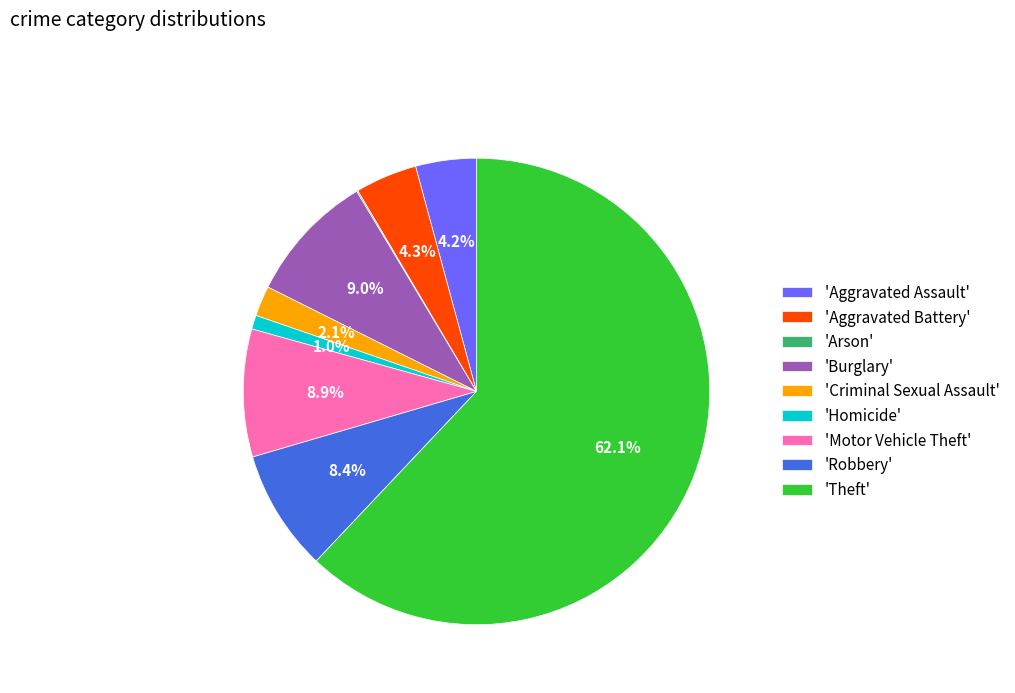

Which has a higher value, 'Burglary' or 'Aggravated Assault'?

'Burglary'